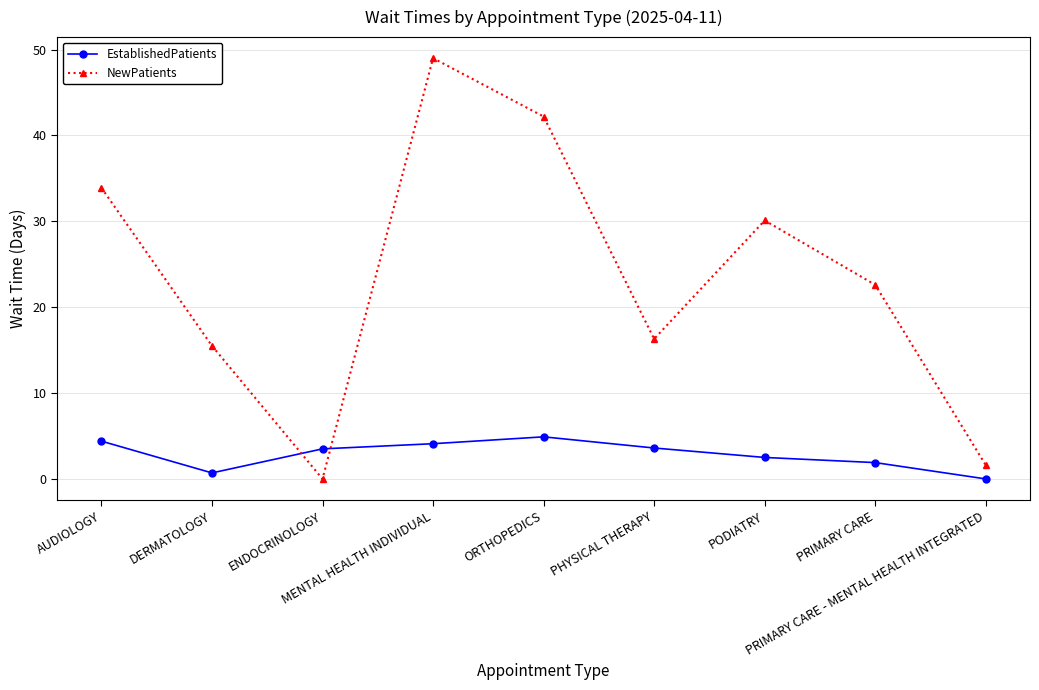

Does the chart display data point markers on the line(s)?

Yes